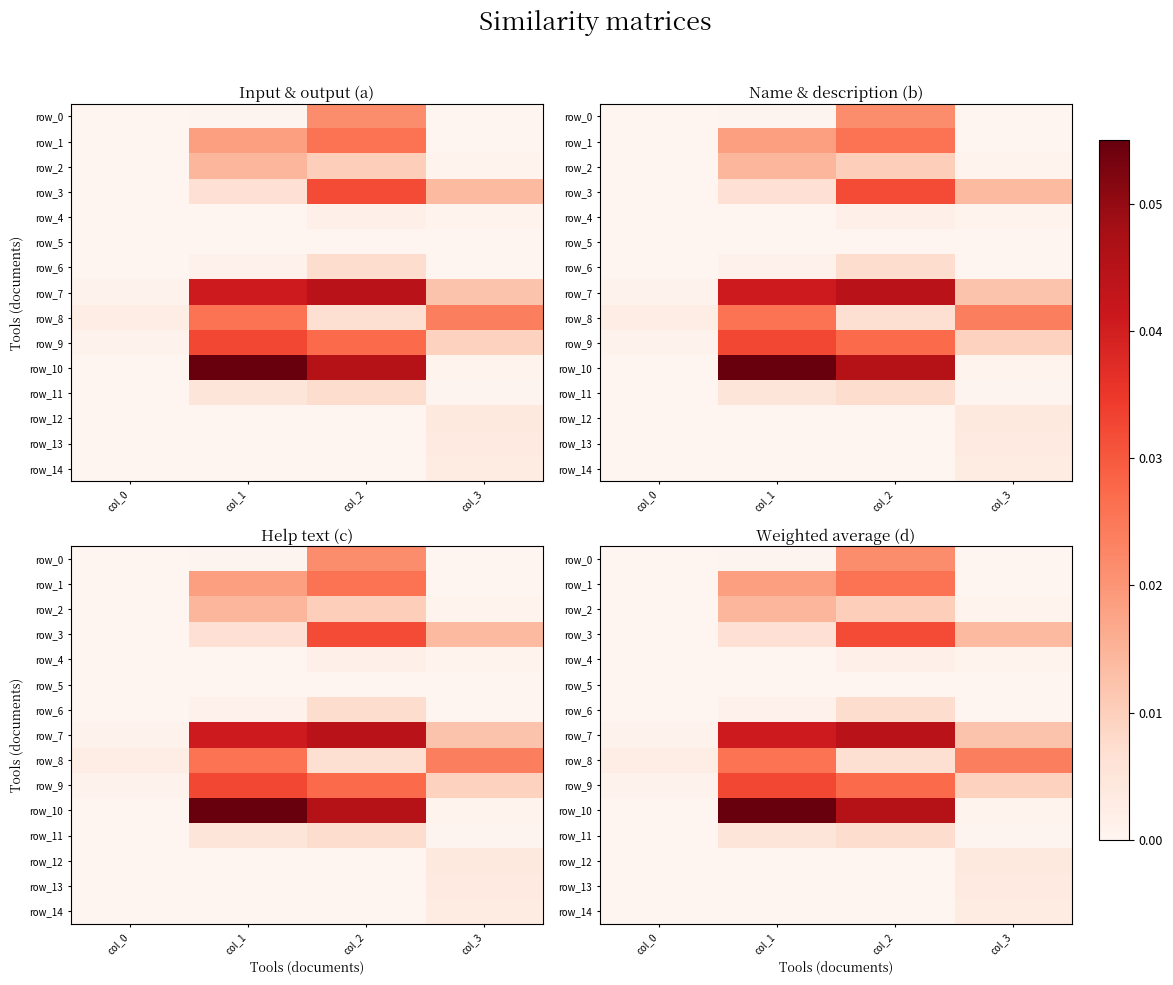

Count the row_1 values in the range 0 to 1.

4